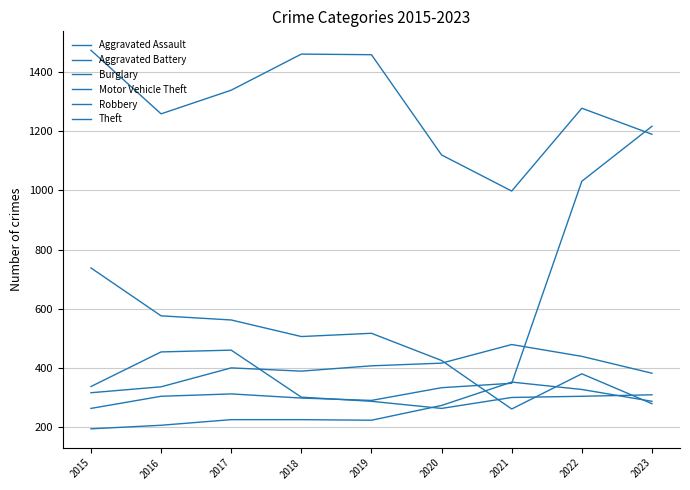

What is the sum of all Burglary values?

4244